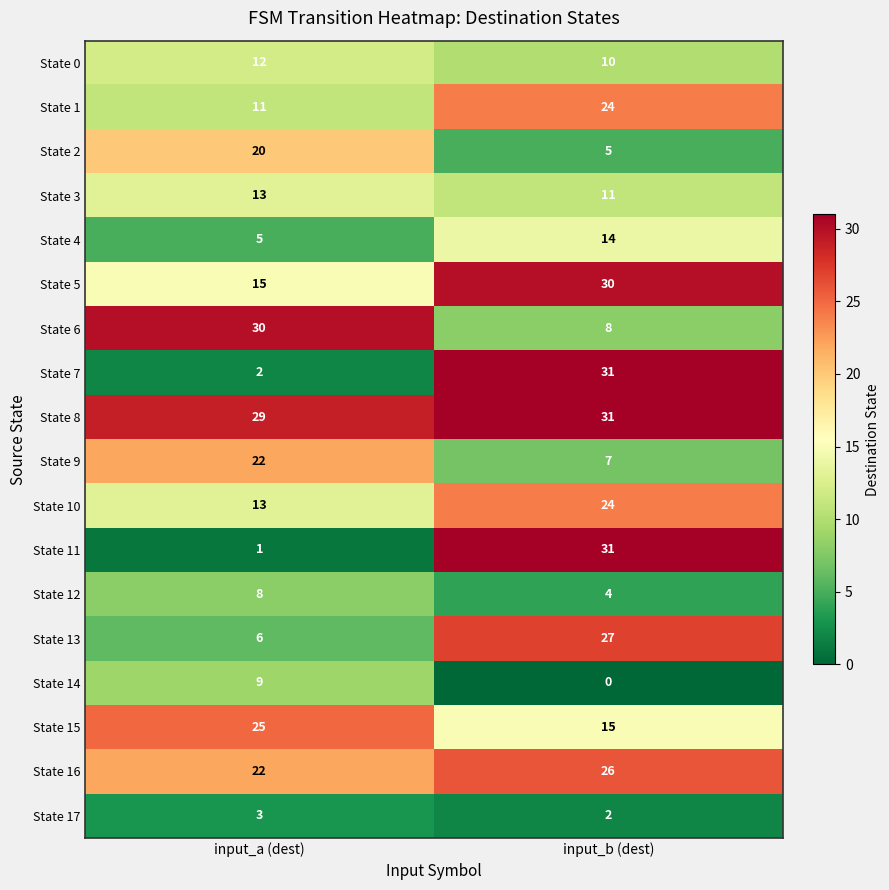

List the labels in order of State 16 value, smallest first.

input_a (dest), input_b (dest)